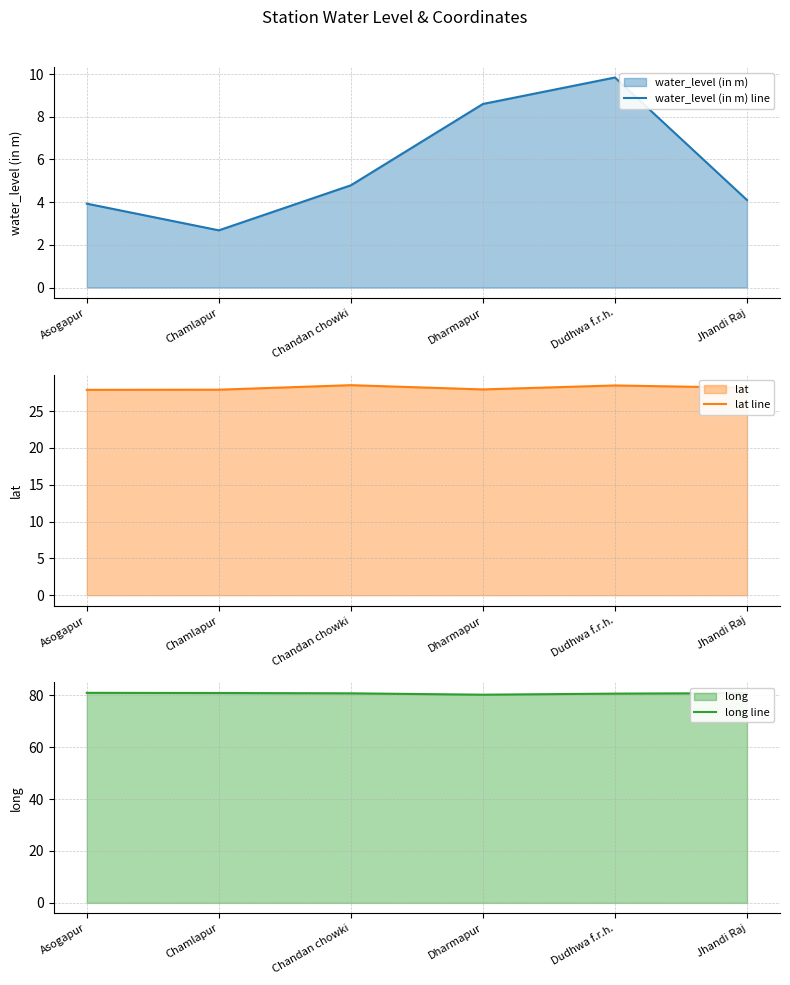

Reading right to left, transcribe all the data shown in this chart.

water_level (in m) line: 4.1	9.8	8.6	4.8	2.7	3.9
lat line: 28.2	28.5	27.9	28.5	27.9	27.9
long line: 80.8	80.6	80.2	80.8	80.9	81.0